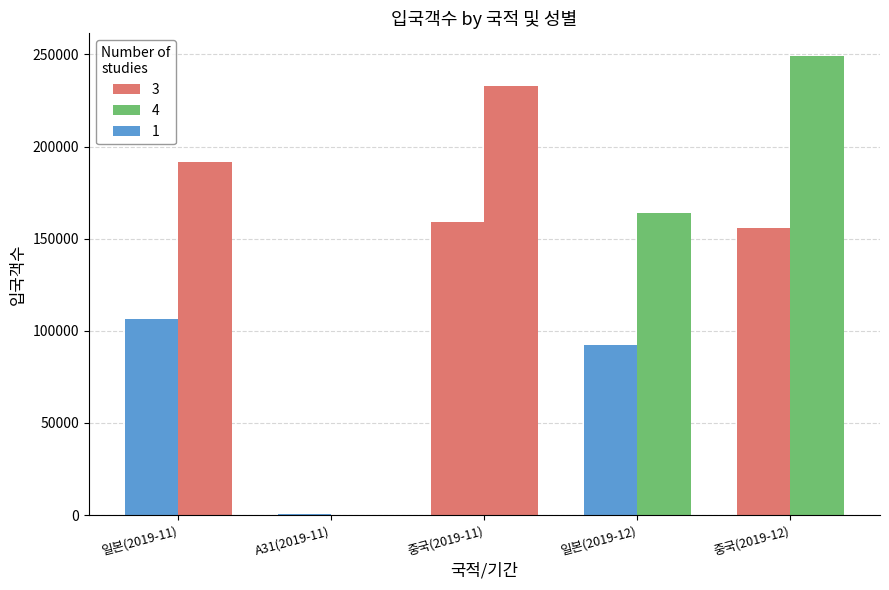

Reading left to right, list all the values displayed in this chart.

남성: 106320	319	158912	92556	155540
여성: 191436	42	232943	163737	249023